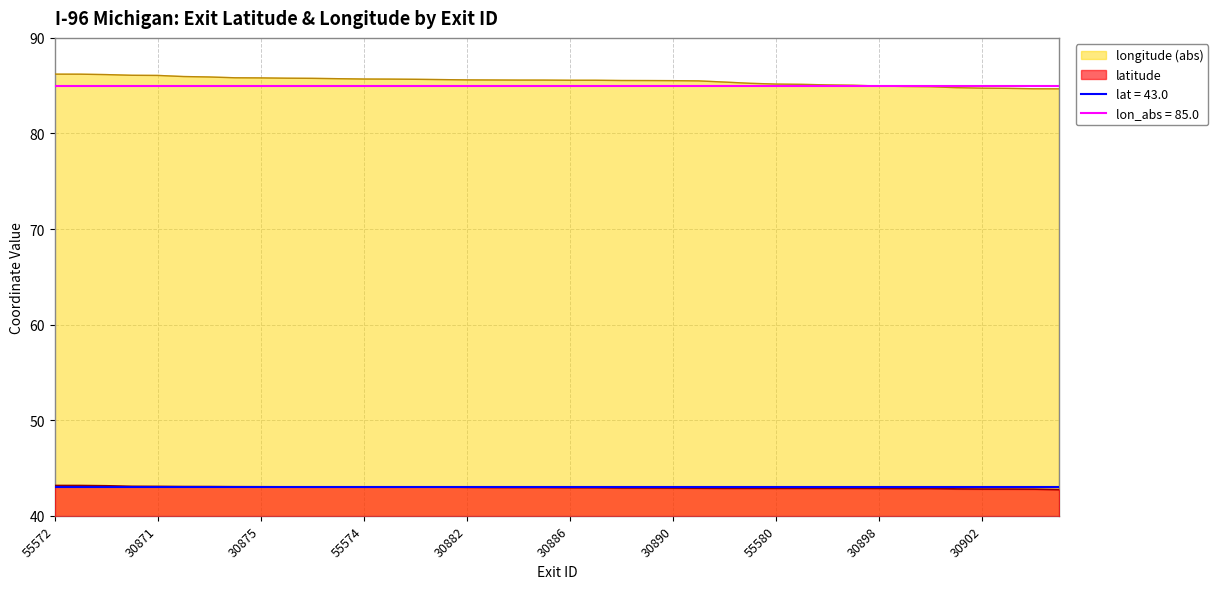

What is the greatest value displayed?

86.2